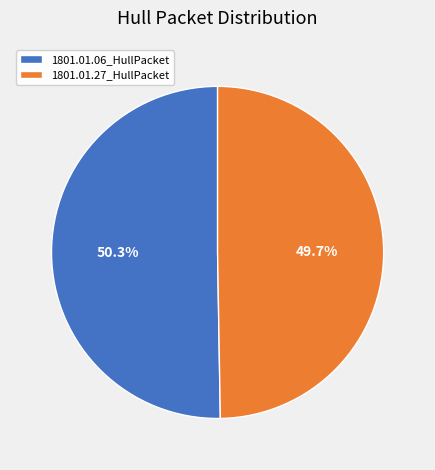

Between 1801.01.06_HullPacket and 1801.01.27_HullPacket, which is larger?

1801.01.06_HullPacket